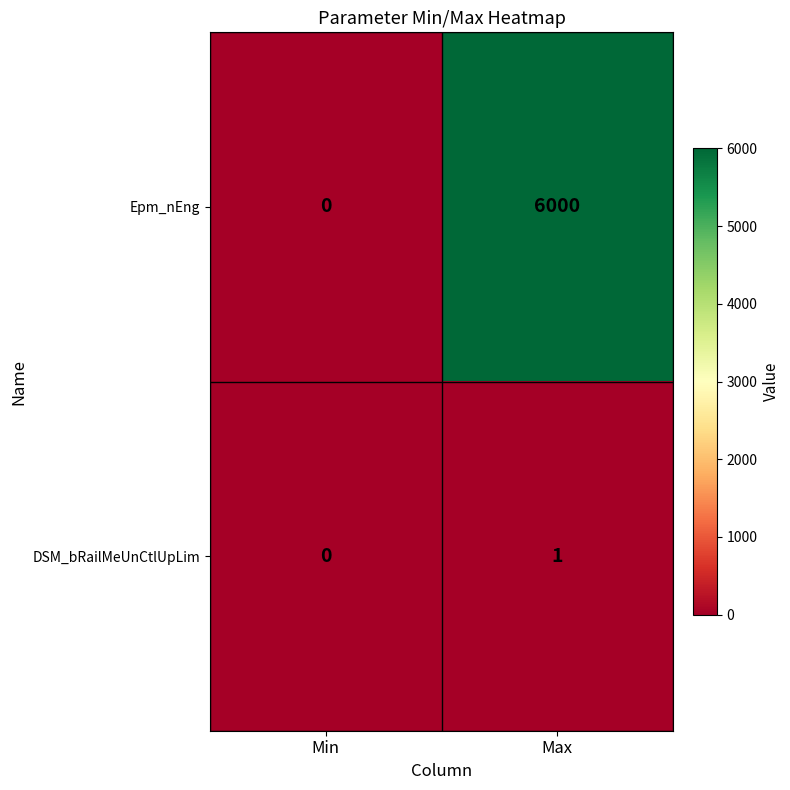

Reading right to left, list all the values displayed in this chart.

Epm_nEng: Max=6000	Min=0
DSM_bRailMeUnCtlUpLim: Max=1	Min=0